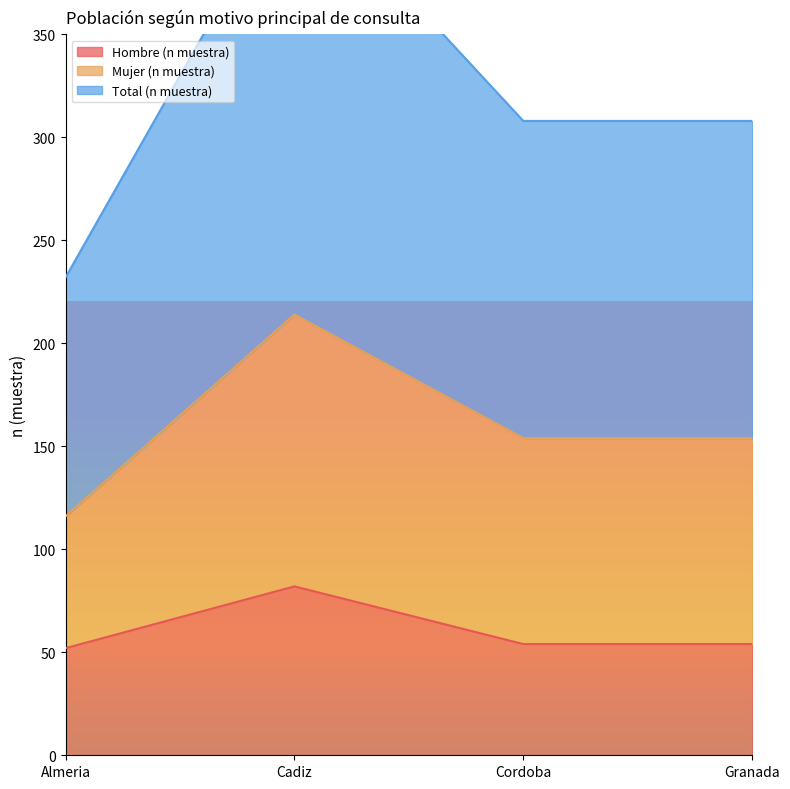

At which label does Hombre (n muestra) reach its minimum?

Almeria